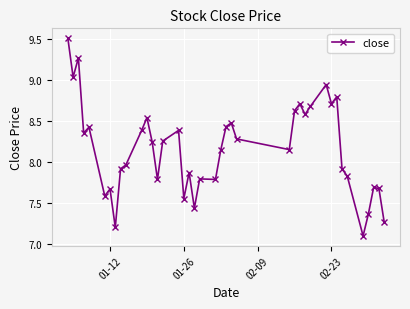

What is the difference between the second highest and minimum values?

2.2